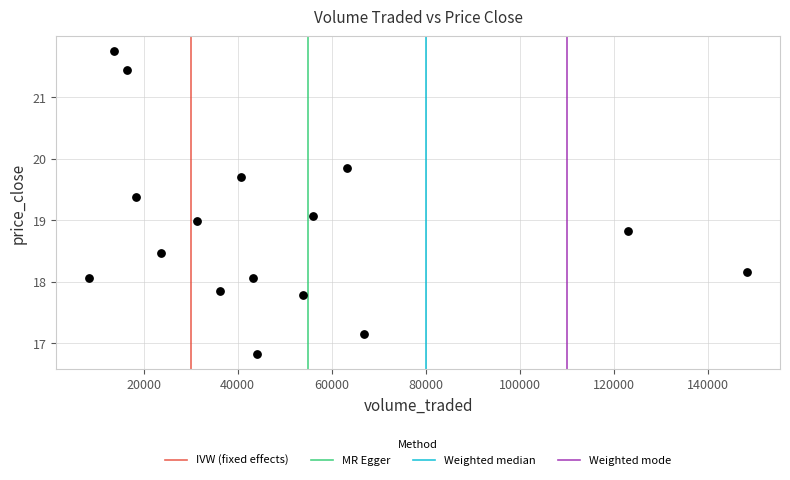

What is the range of X values (max minus min)?

139916.7